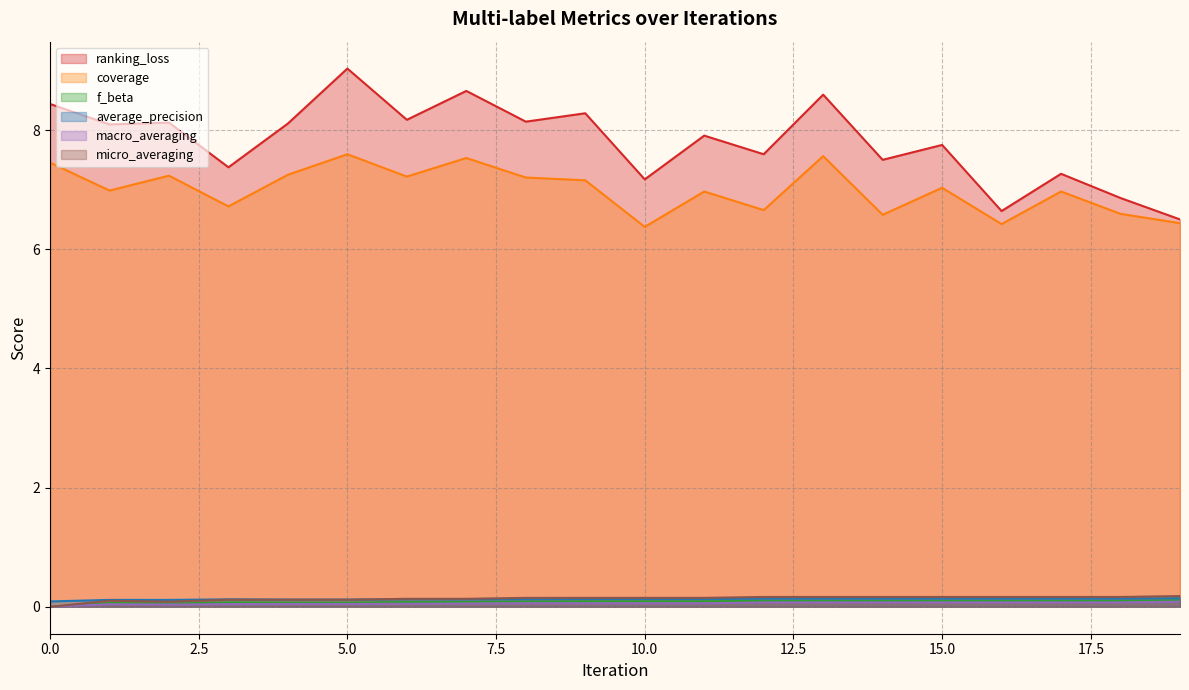

In coverage, how many points are higher than both neighbors (excluding endpoints)?

7